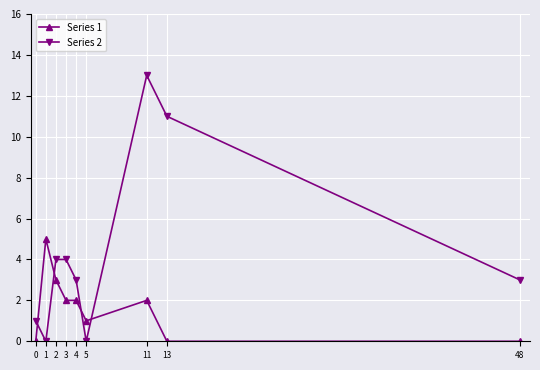

True or false: Series 2 and Series 1 intersect in this chart.

True